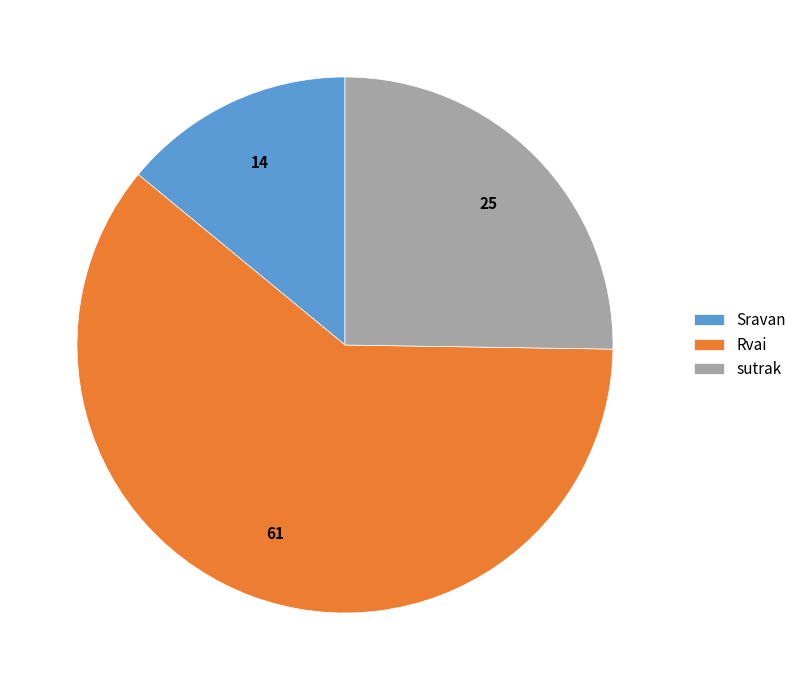

Is there any slice that represents more than half of the pie?

Yes